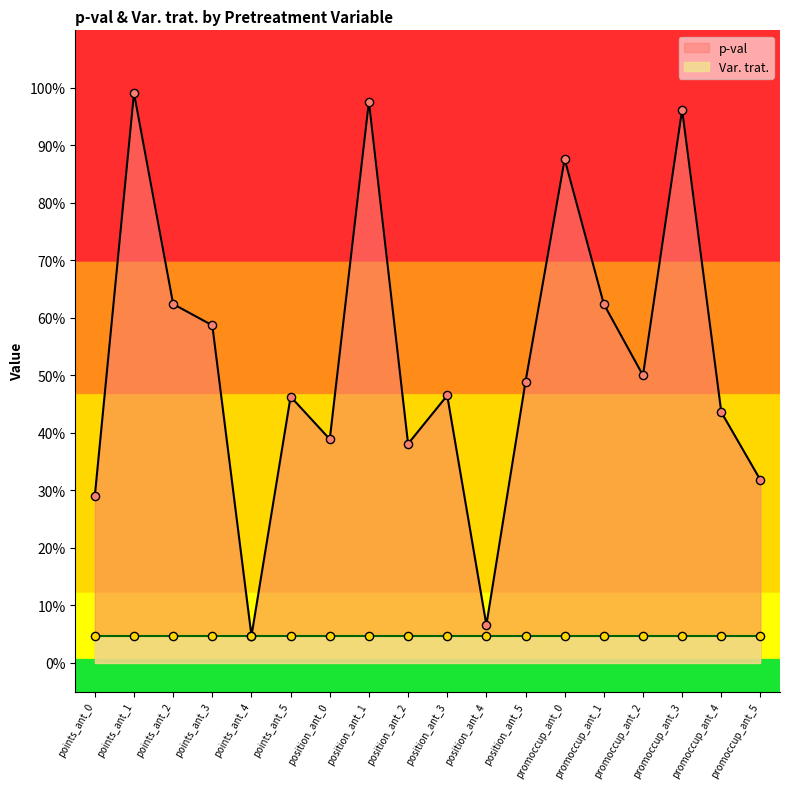

What is the change in value from promoccup_ant_4 to promoccup_ant_5?

-0.1